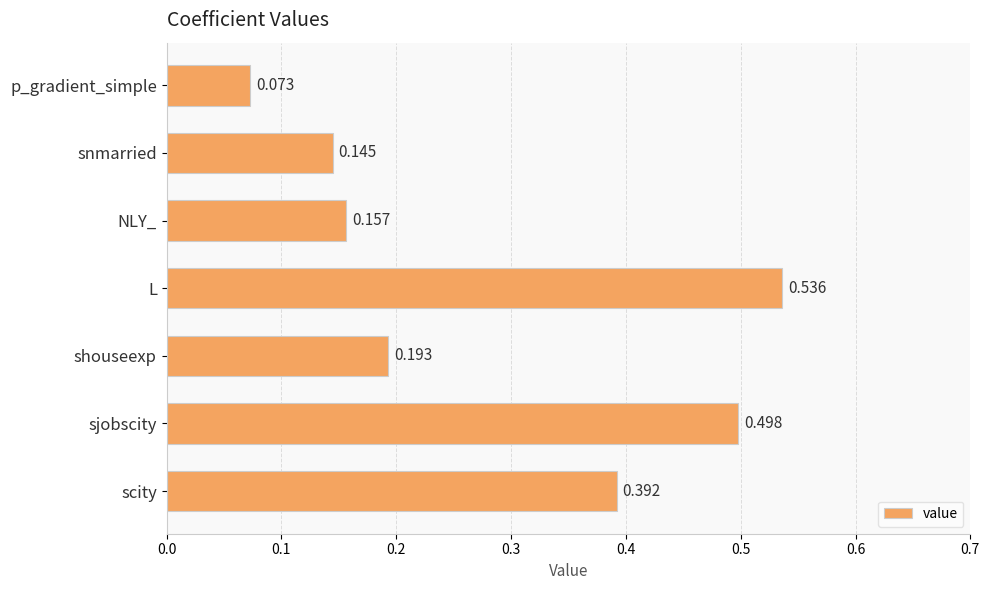

Which category has the highest value across all series?

L